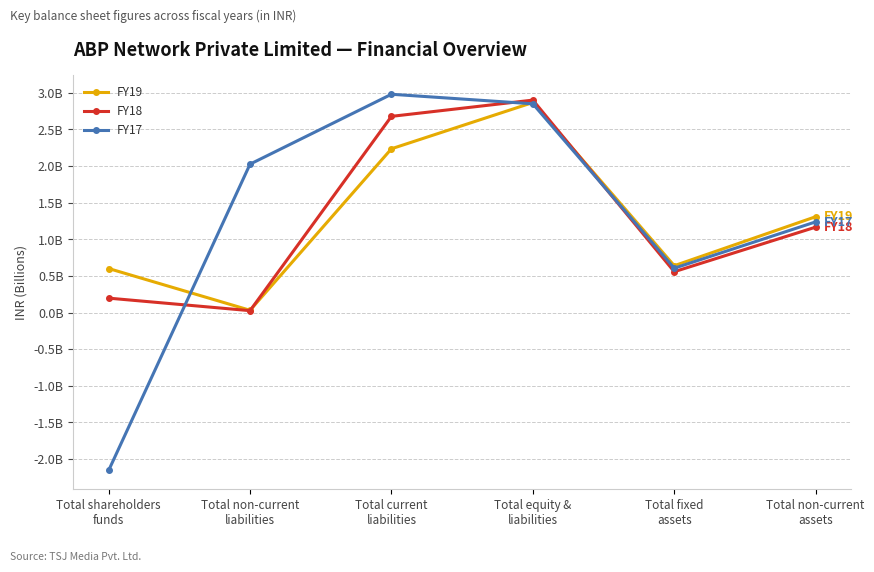

How many intersections are there between FY17 and FY19?

2